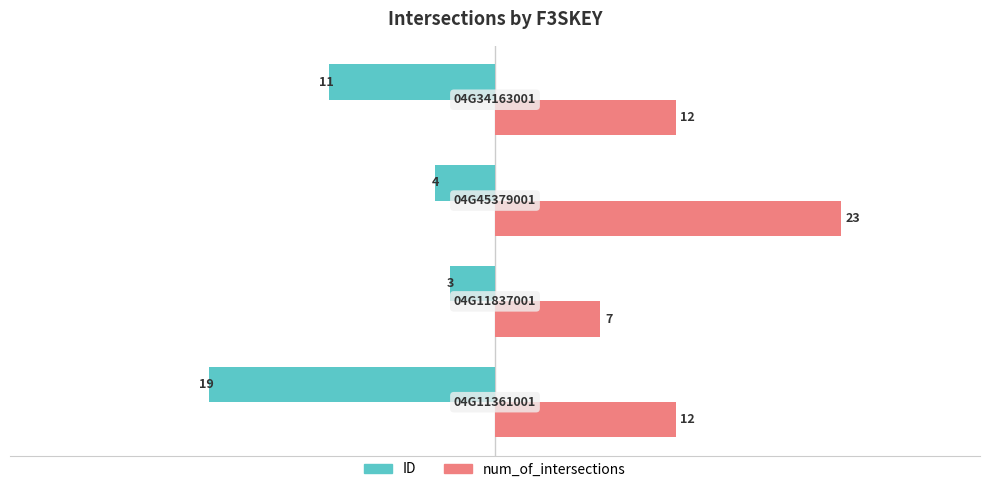

What is the difference between the second highest and second lowest values in the ID series?

7